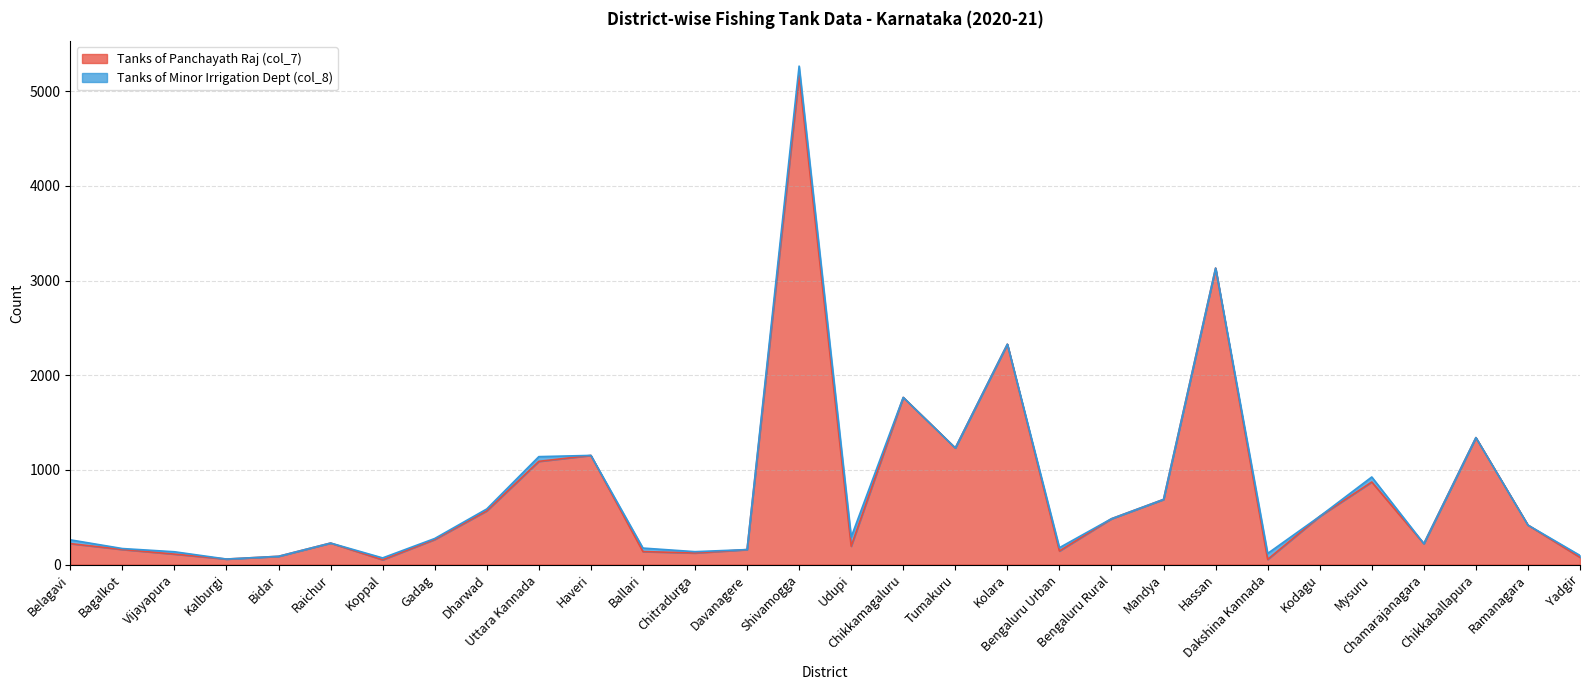

What is the label of the 5th point from the left?

Bidar